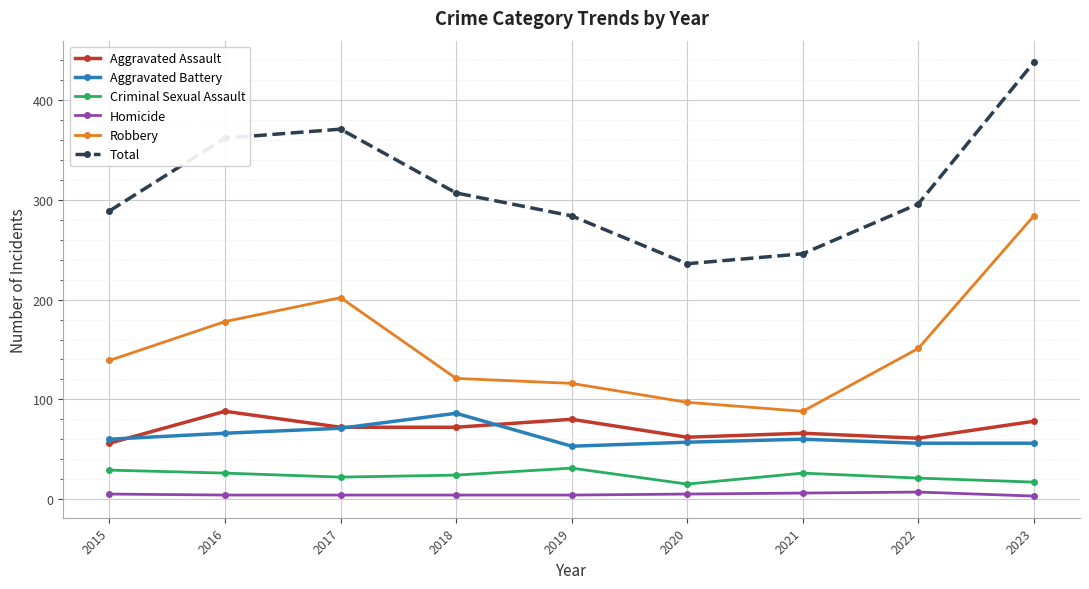

How many interior local peaks does the Total series have?

1